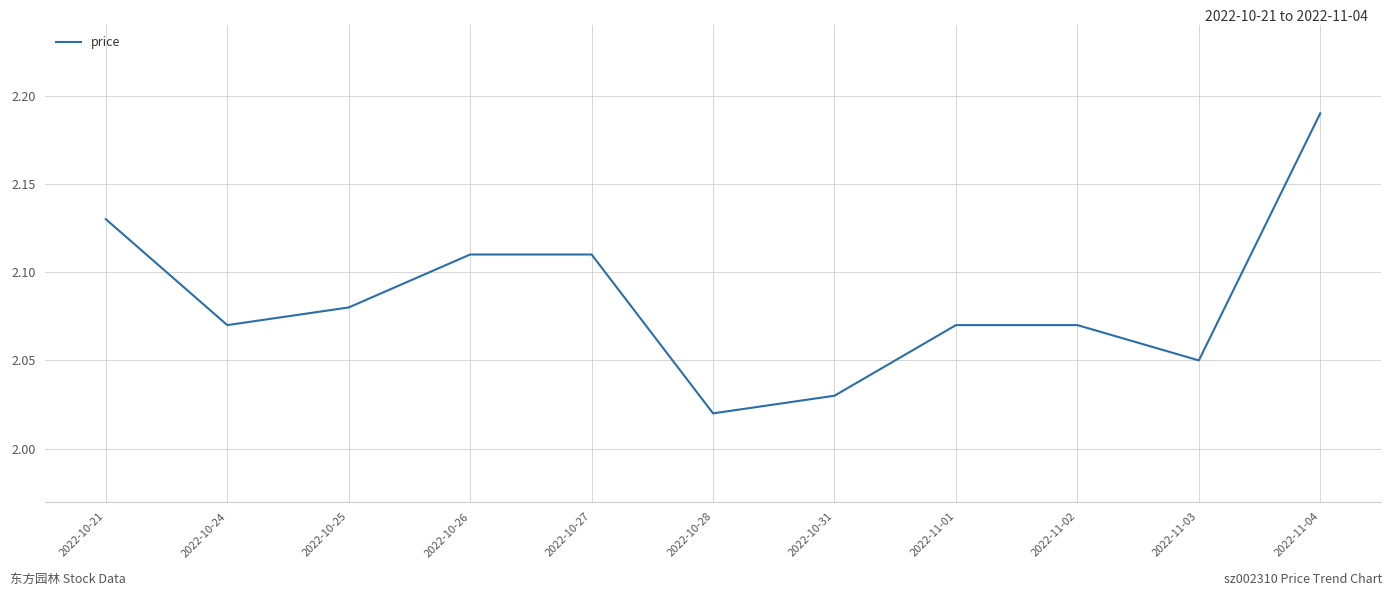

Count the values in the range 2 to 3.

11